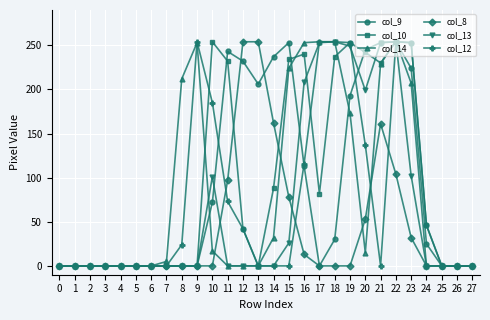

The value of col_9 at 15 is 253. True or false?

True